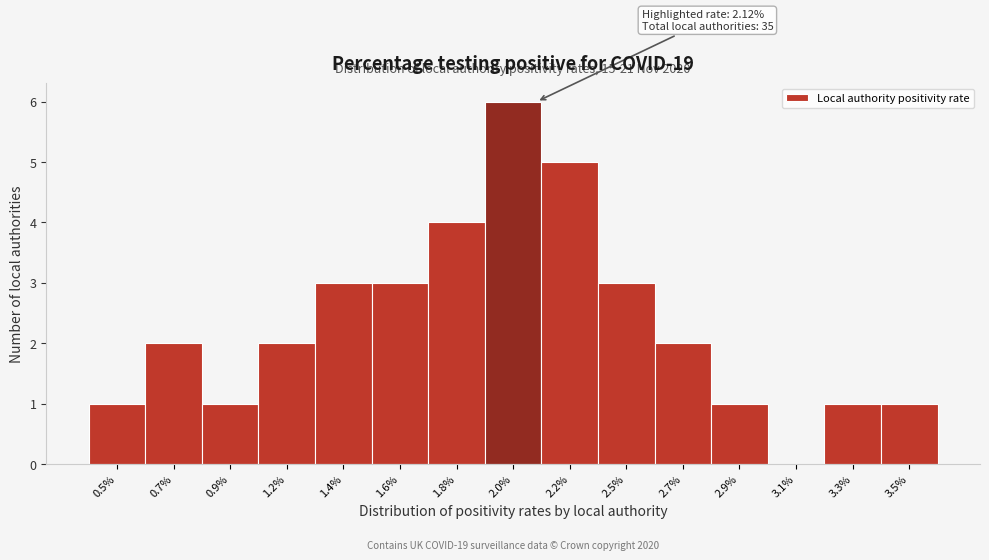

Reading left to right, what are all the values shown in this chart?

0.5%=1	0.7%=2	0.9%=1	1.2%=2	1.4%=3	1.6%=3	1.8%=4	2.0%=6	2.2%=5	2.5%=3	2.7%=2	2.9%=1	3.1%=0	3.3%=1	3.5%=1